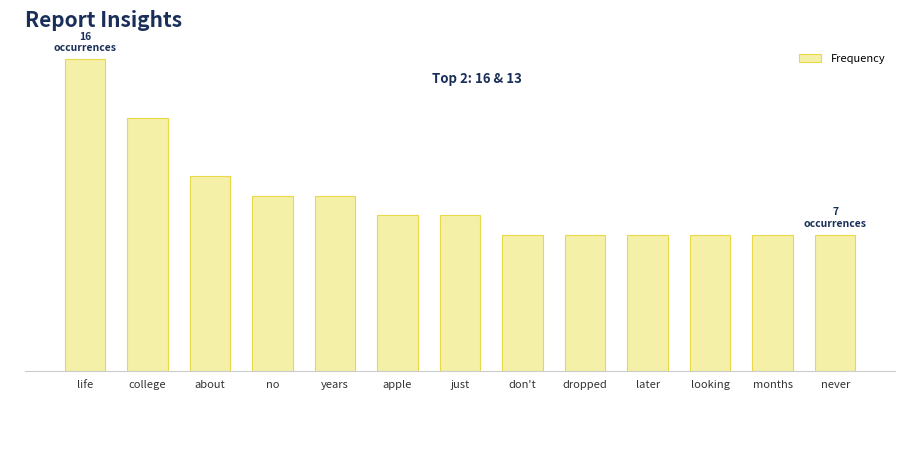

What is the average value?

9